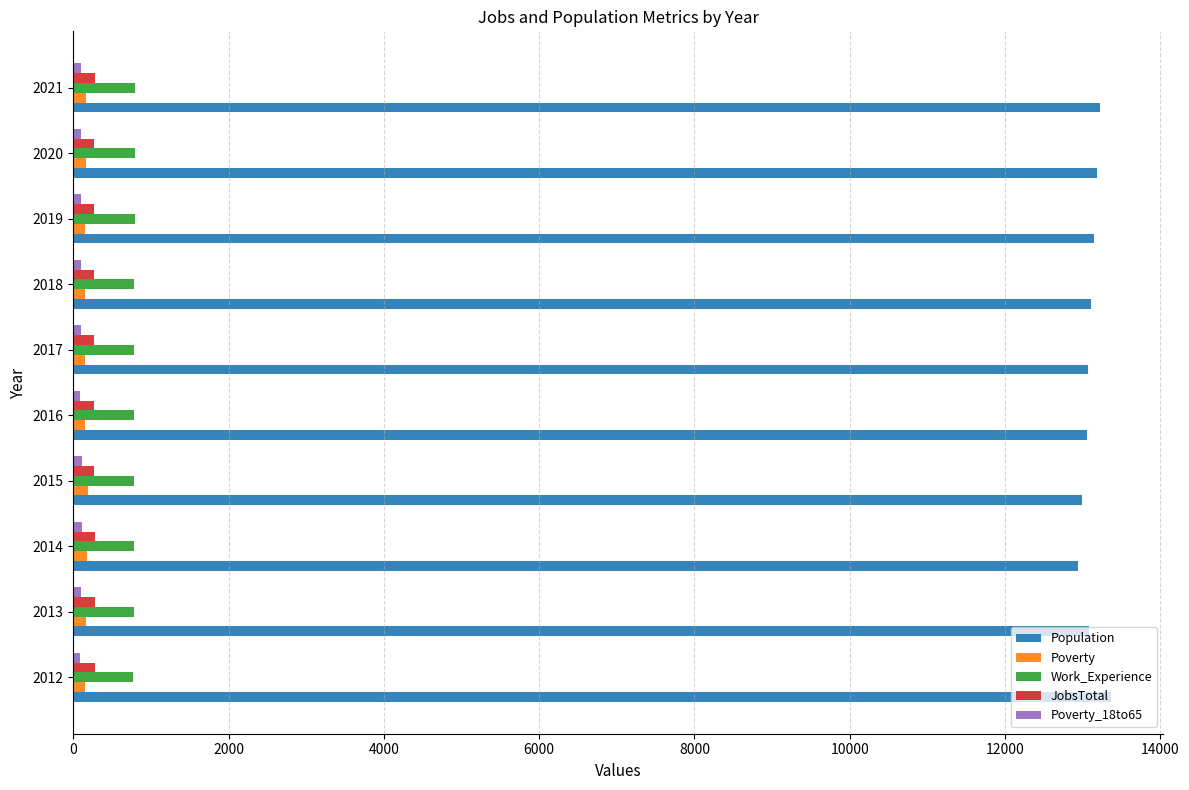

What is the difference between the maximum and minimum values in the Poverty series?

34